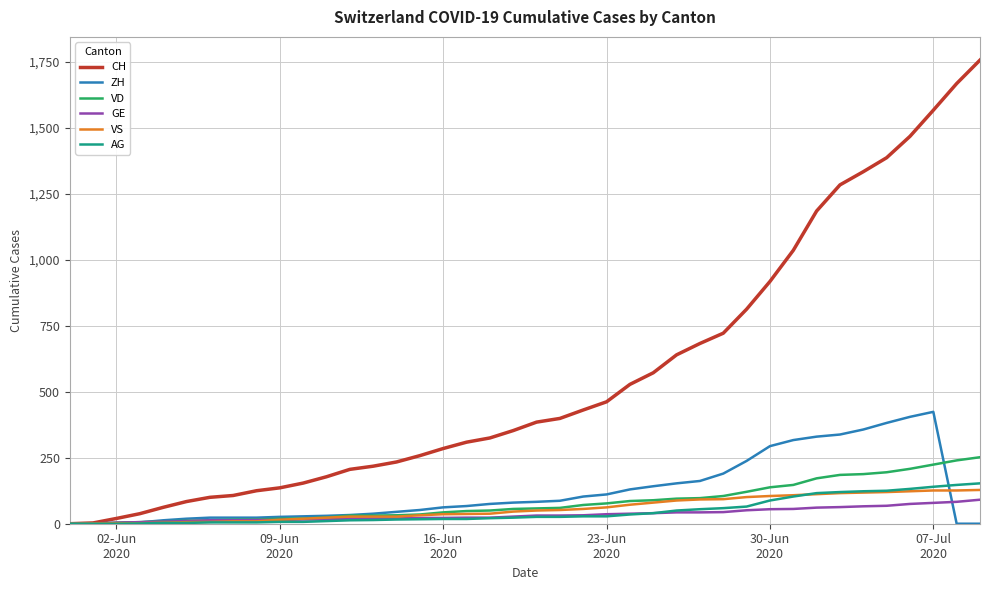

How many lines are shown in the chart?

6